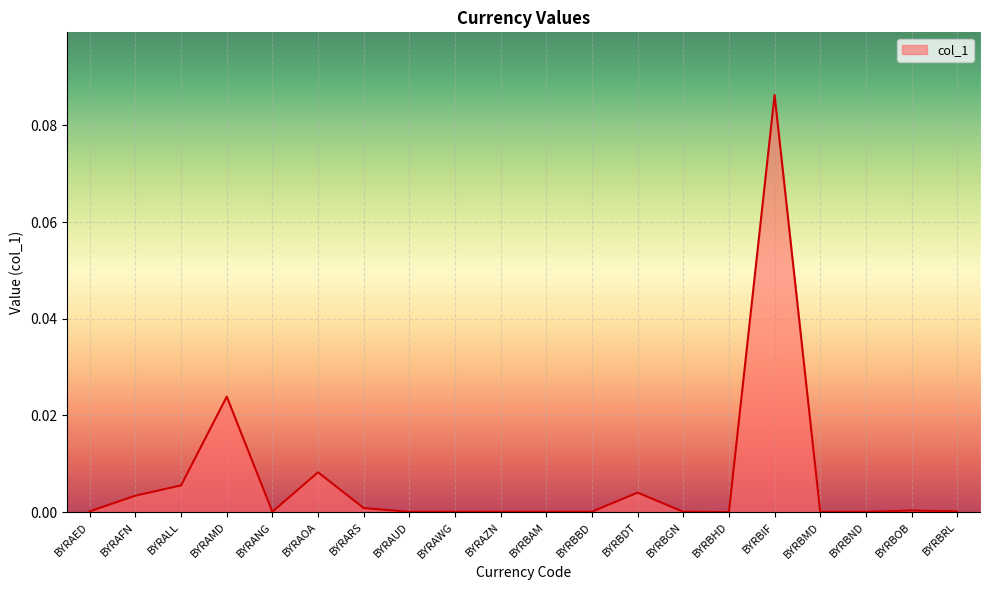

Which has a higher value, BYRBBD or BYRAFN?

BYRAFN